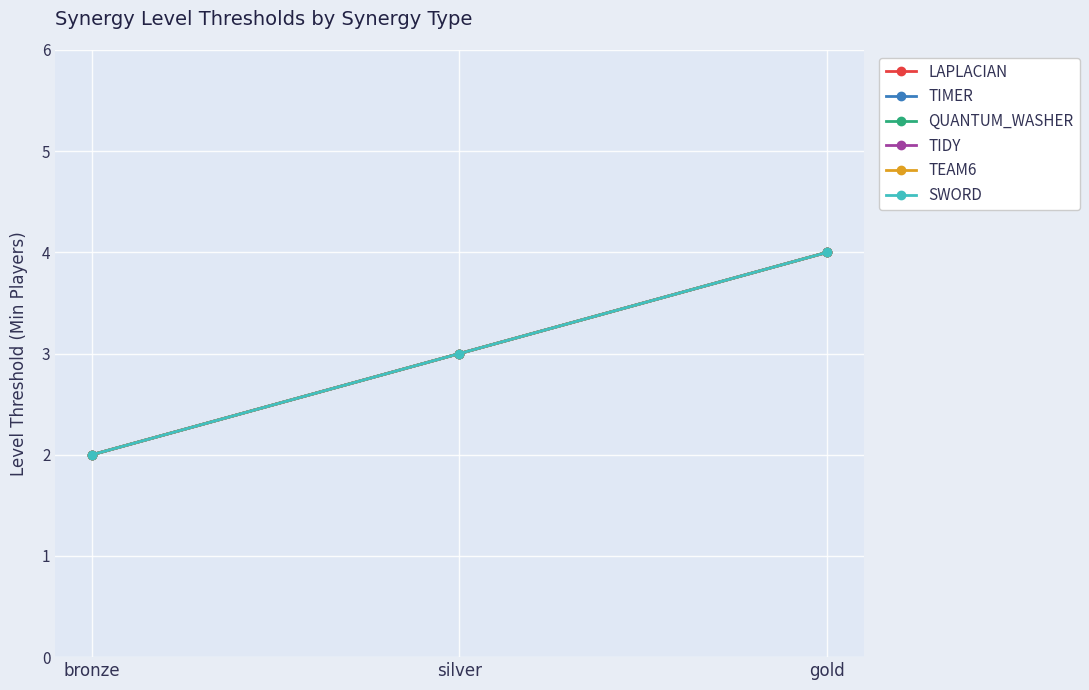

Is this an area chart (filled region under the line)?

No